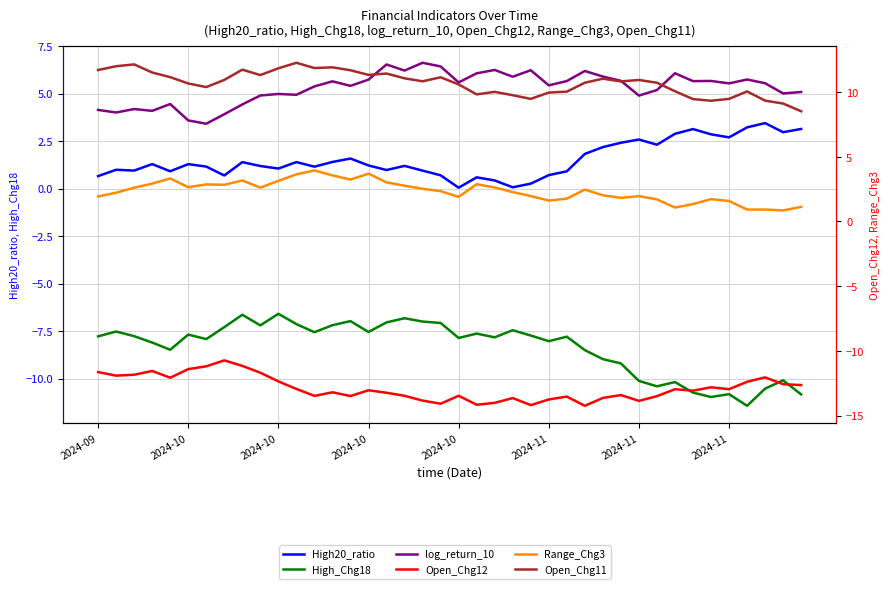

At 2024-11, list the series in order from smallest to largest.

Open_Chg12, High_Chg18, High20_ratio, Range_Chg3, log_return_10, Open_Chg11